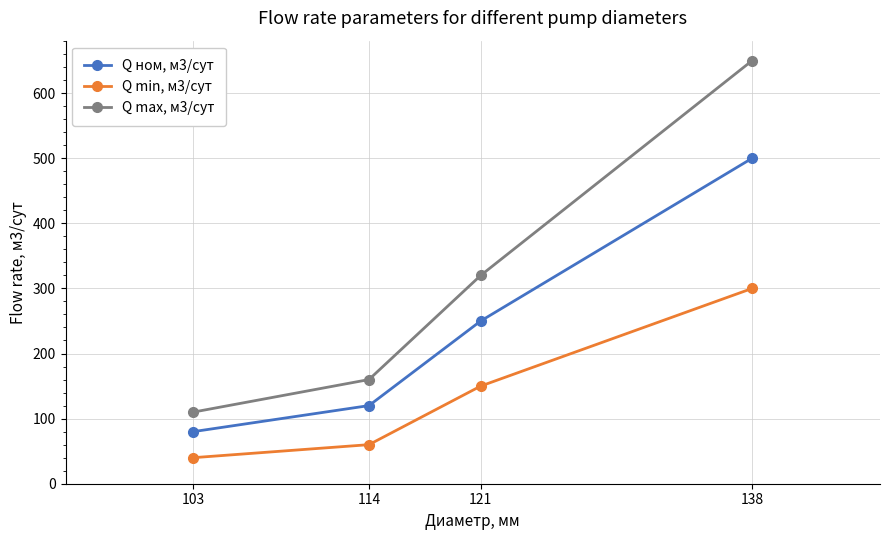

The Q max, м3/сут series shows 110 at 103. True or false?

True